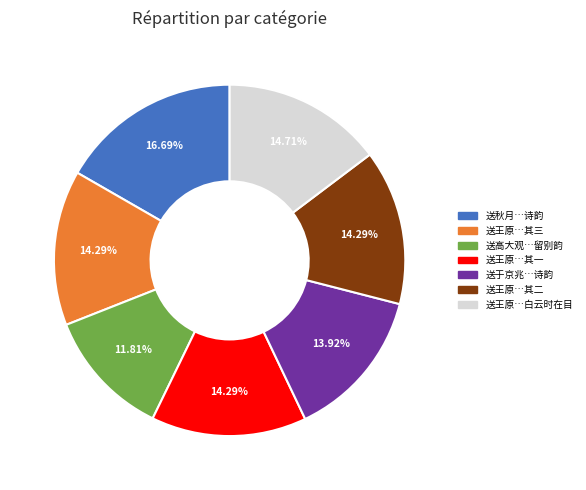

Is there any slice that represents more than half of the pie?

No